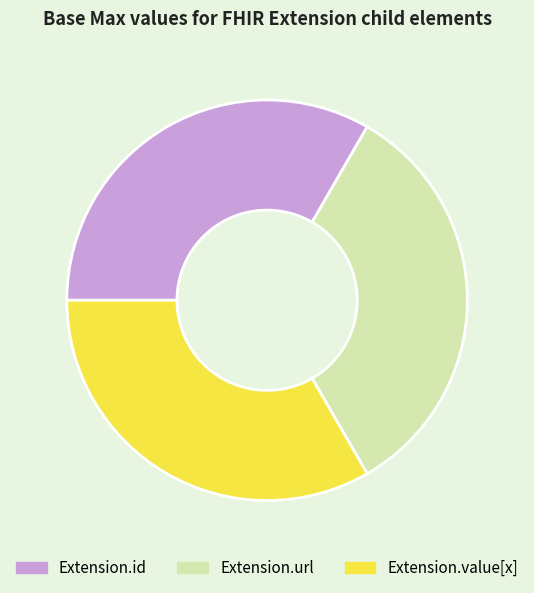

Is the sum of Extension.value[x] and Extension.url greater than half?

Yes